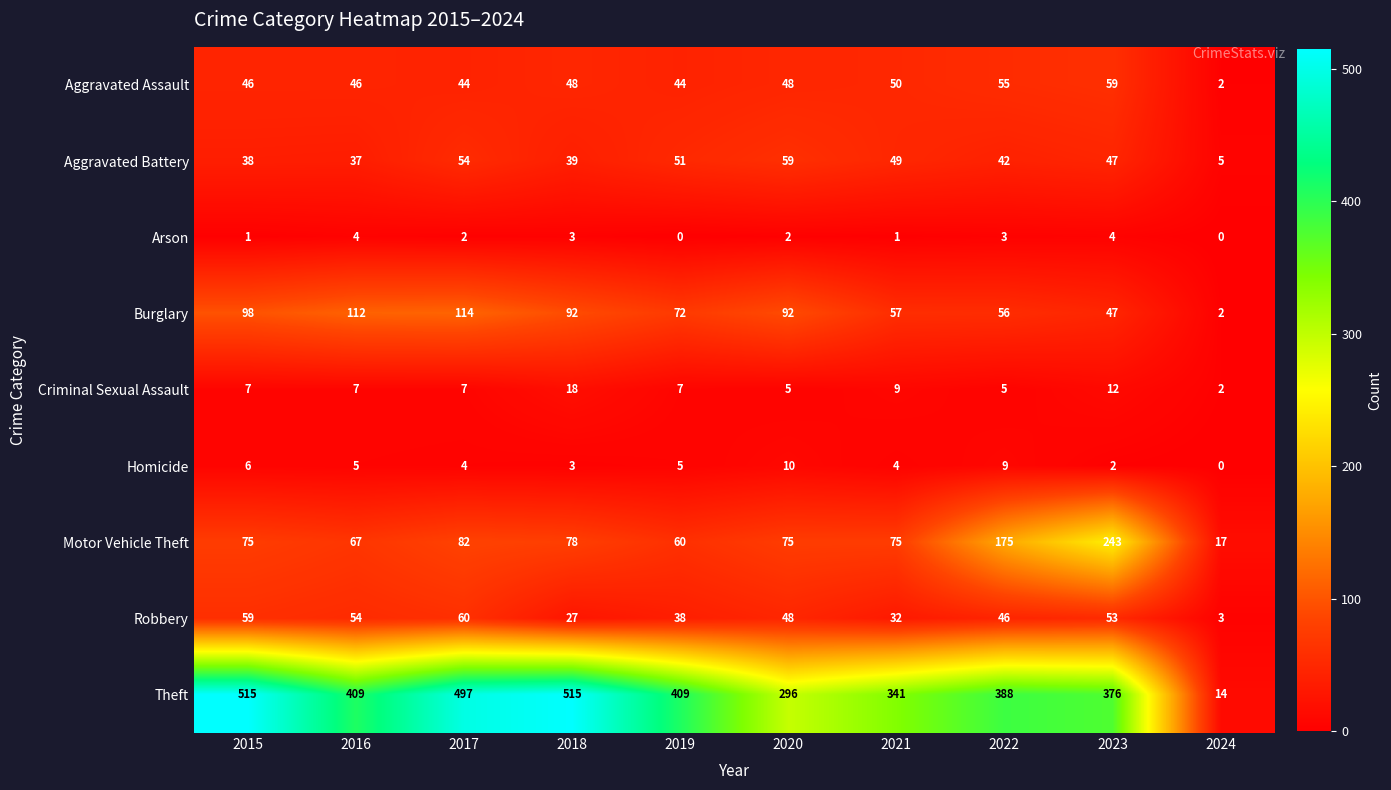

At which label does Burglary reach its minimum?

2024